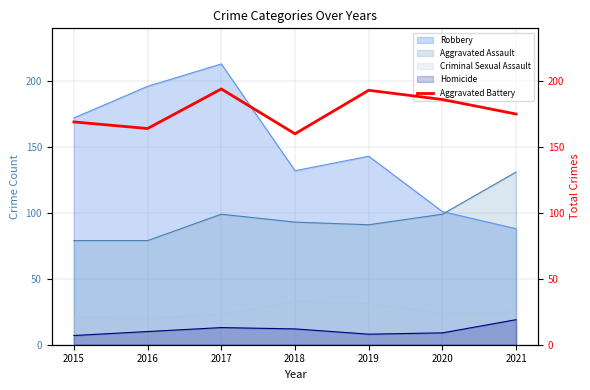

What is the difference between the maximum and minimum values?

34